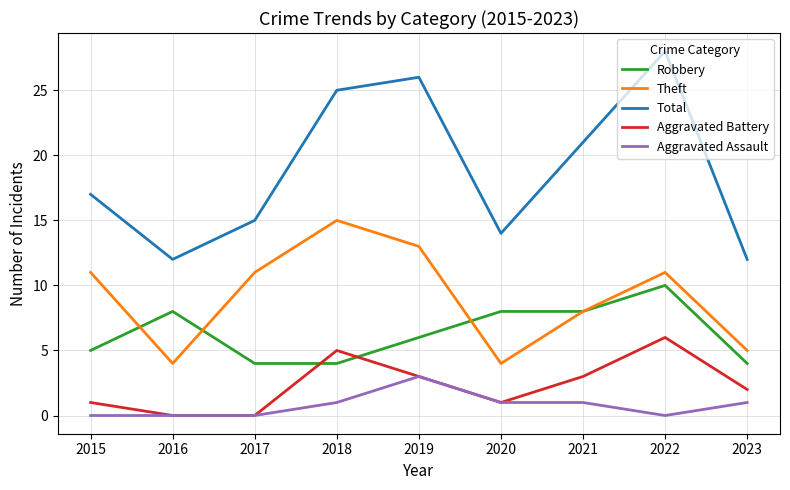

At which category is the sum across all series the highest?

2022